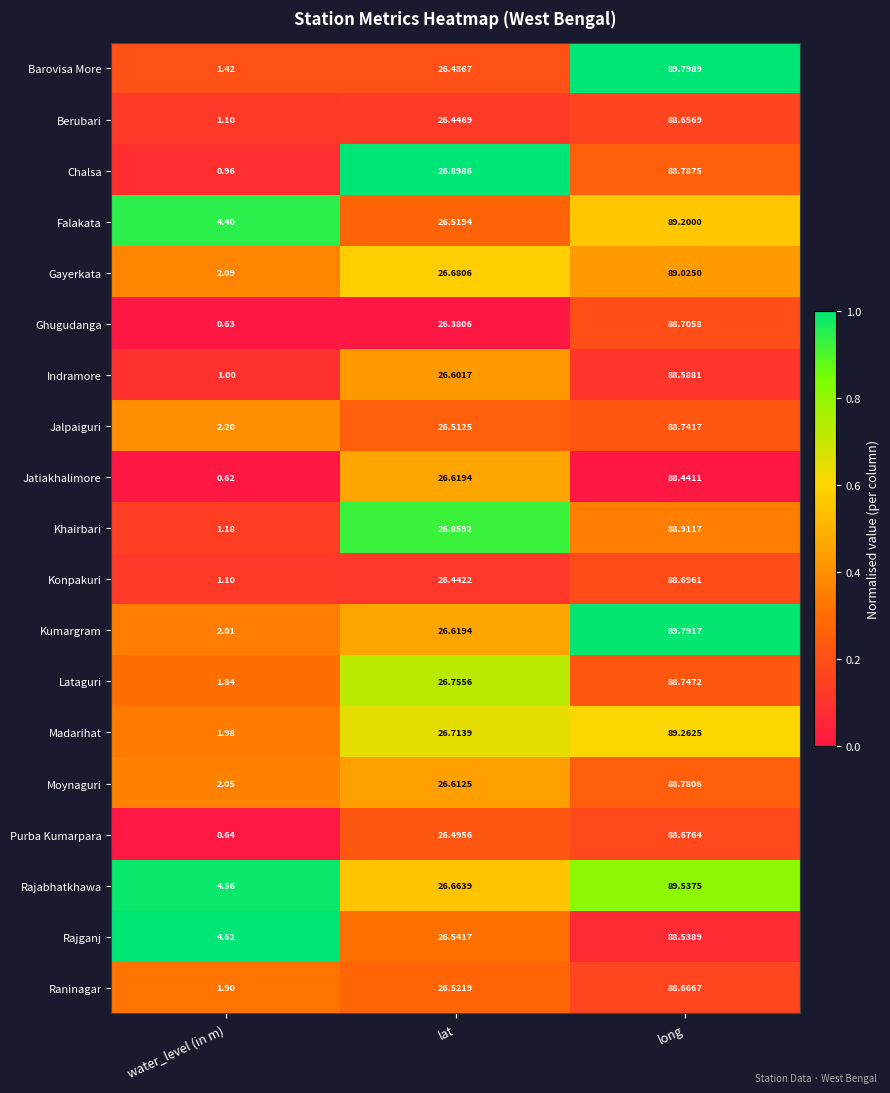

At how many categories does at least one series exceed 0?

3